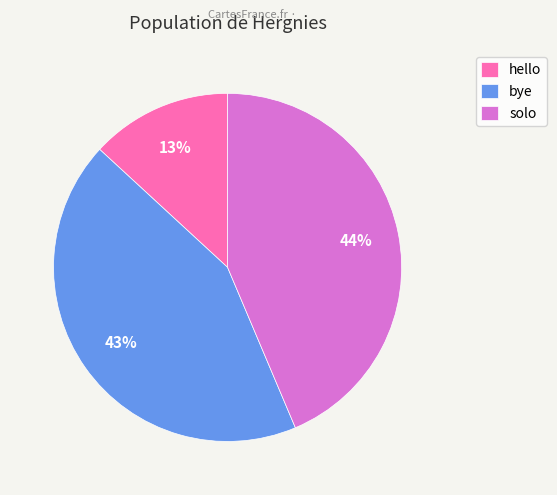

To the nearest percent, what is the average slice percentage?

33%